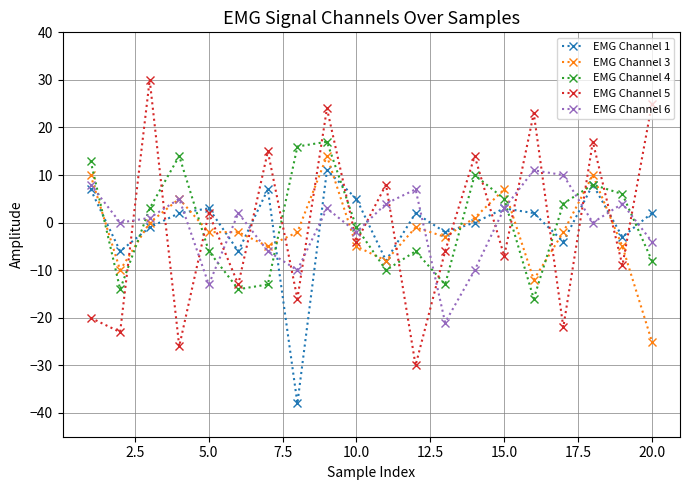

What is the minimum value shown in the chart?

-38